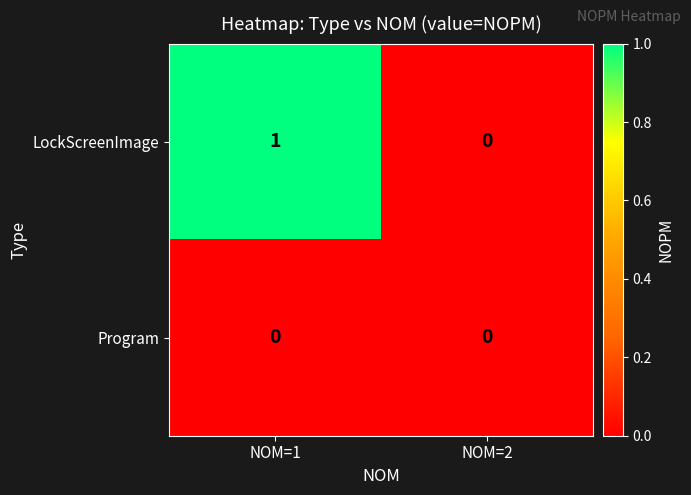

Between NOM=1 and NOM=2, which series saw the biggest shift?

LockScreenImage